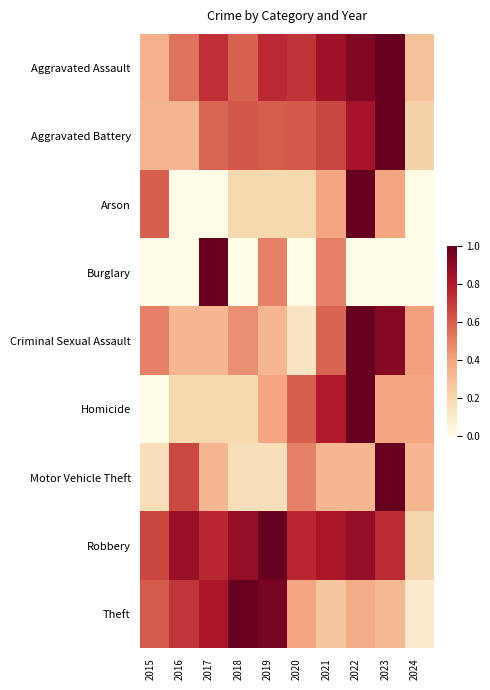

What is the maximum value shown in the chart?

1.0